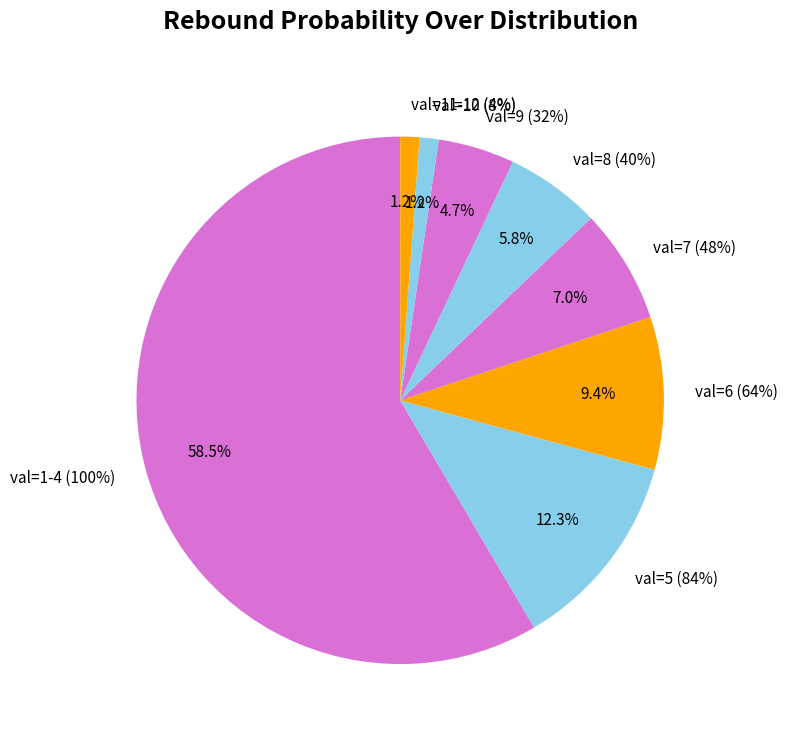

Is the sum of 12 and 6 greater than half?

No